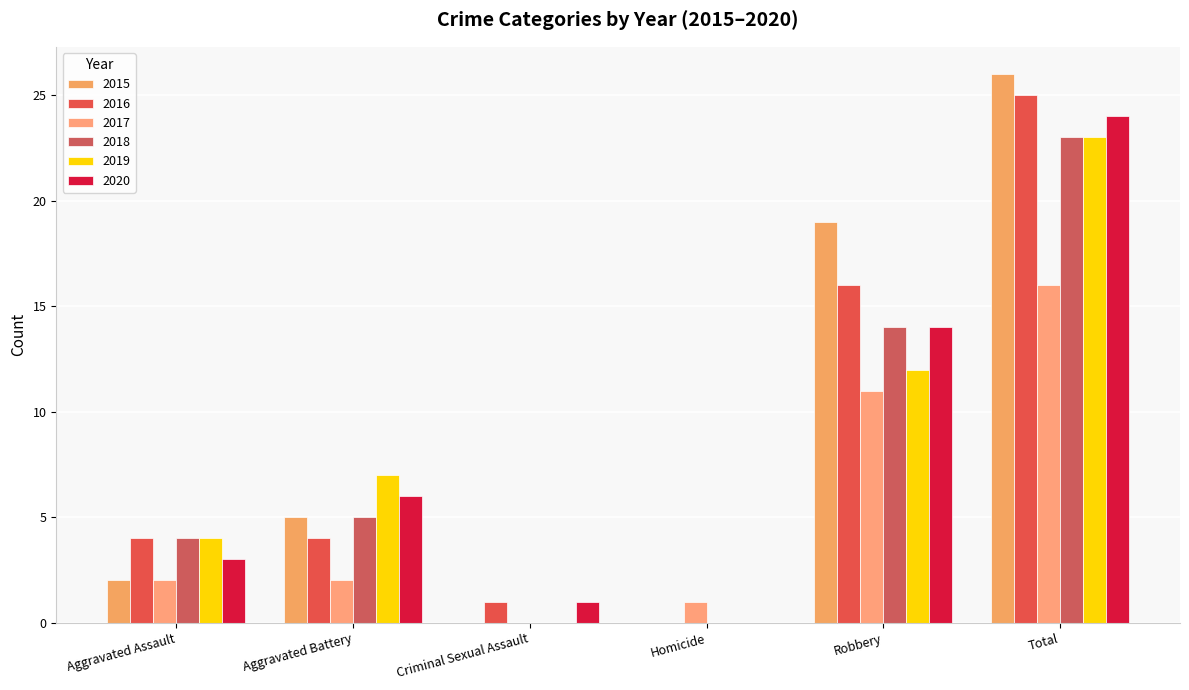

How many series are shown in this chart?

6